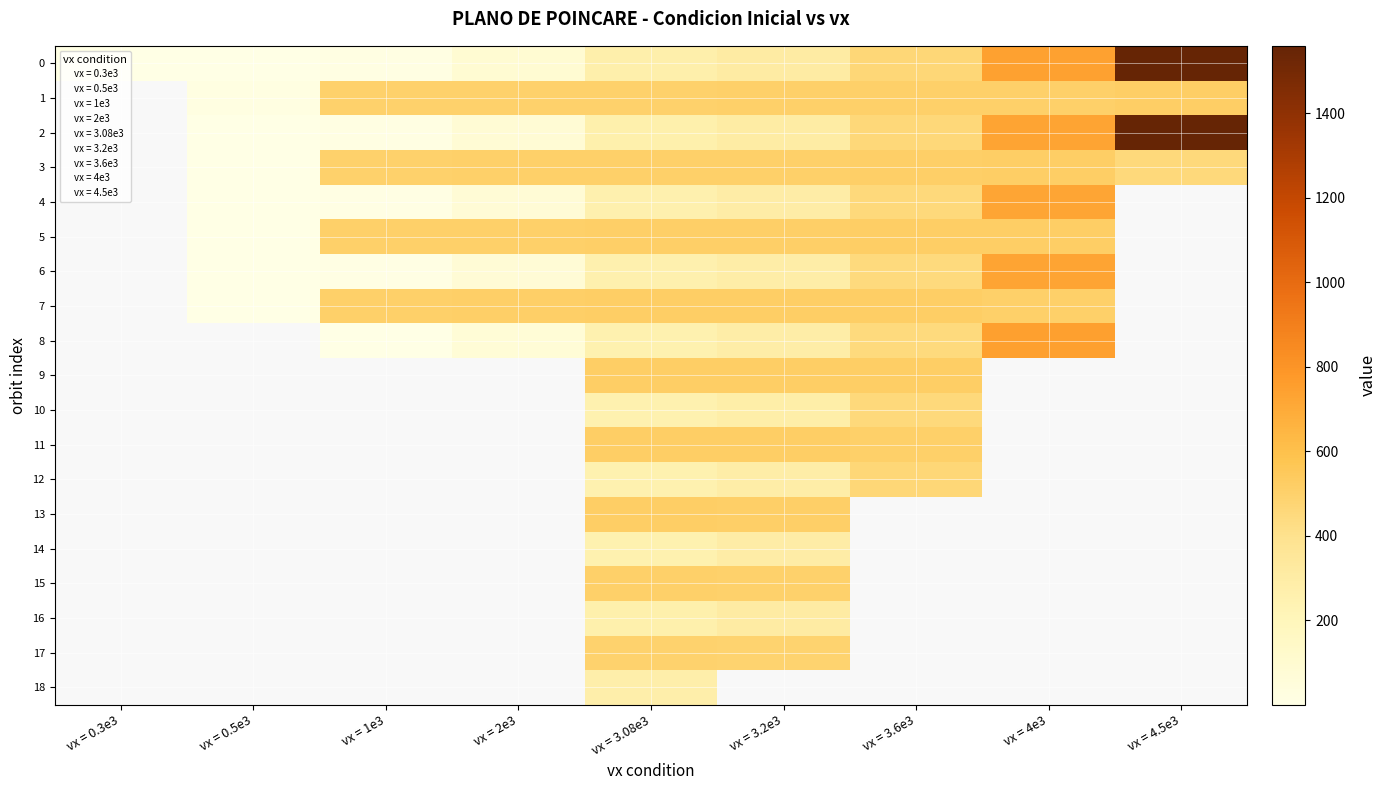

At how many categories does at least one series exceed 229?

7